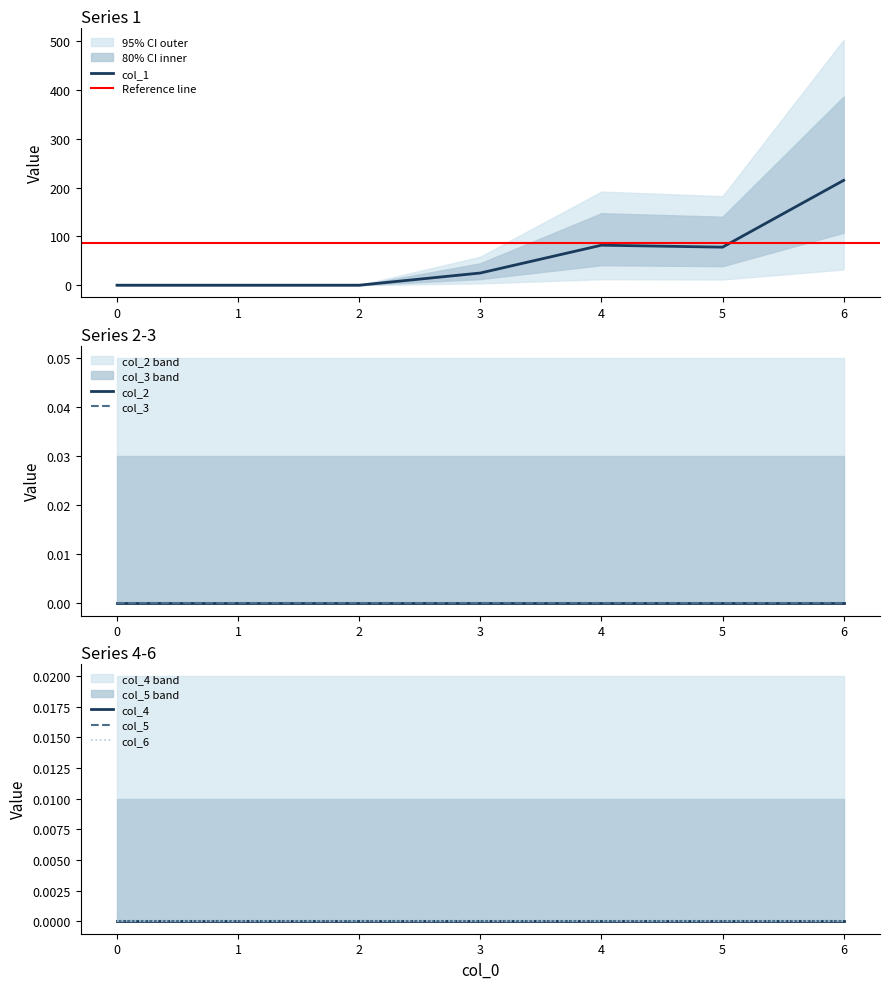

True or false: col_3 has more than 1 points higher than both neighbors.

False